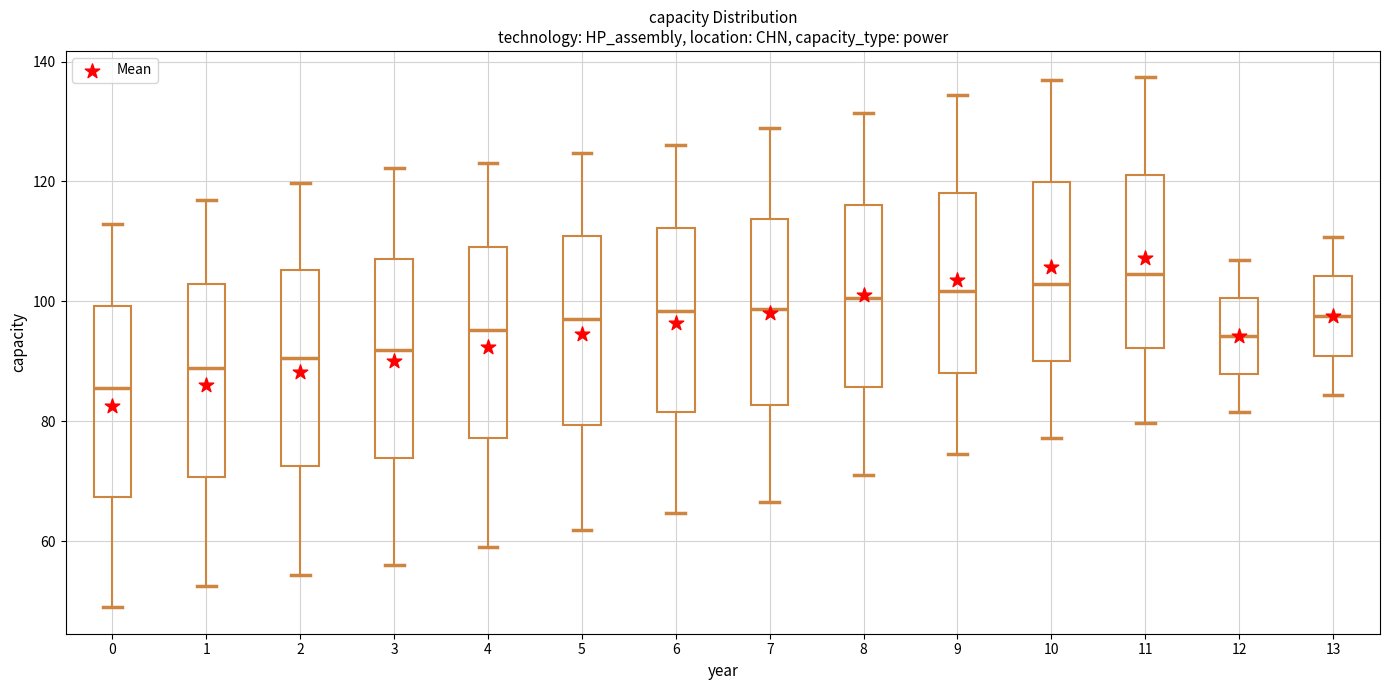

Where is the lower edge of the box at x = 0 on the y-axis? The values are not printed on the chart, so give them approximately, as read against the axis.

68